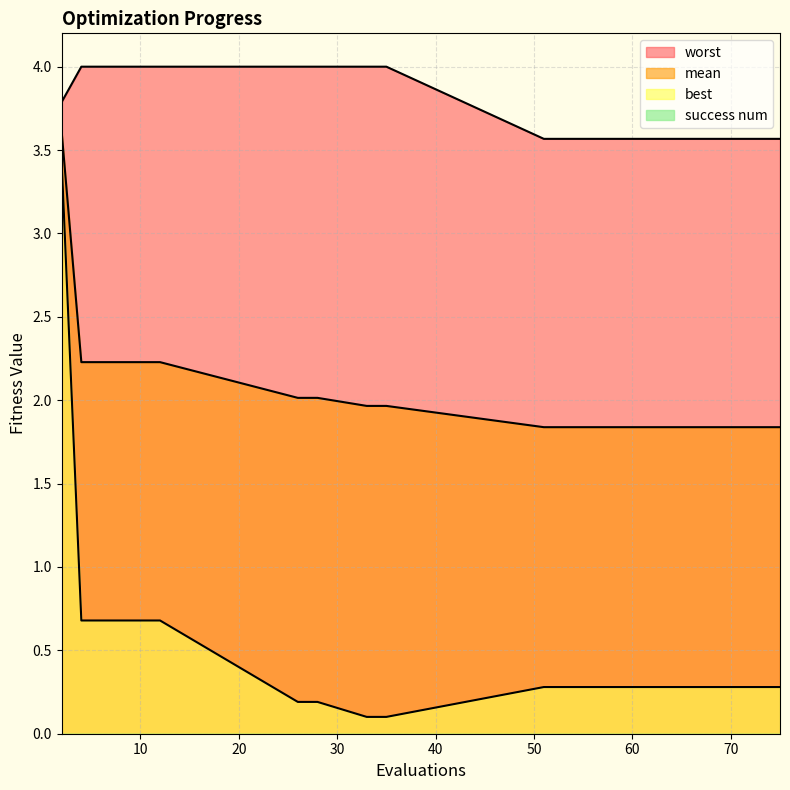

What is the approximate value of worst at 59?

3.6